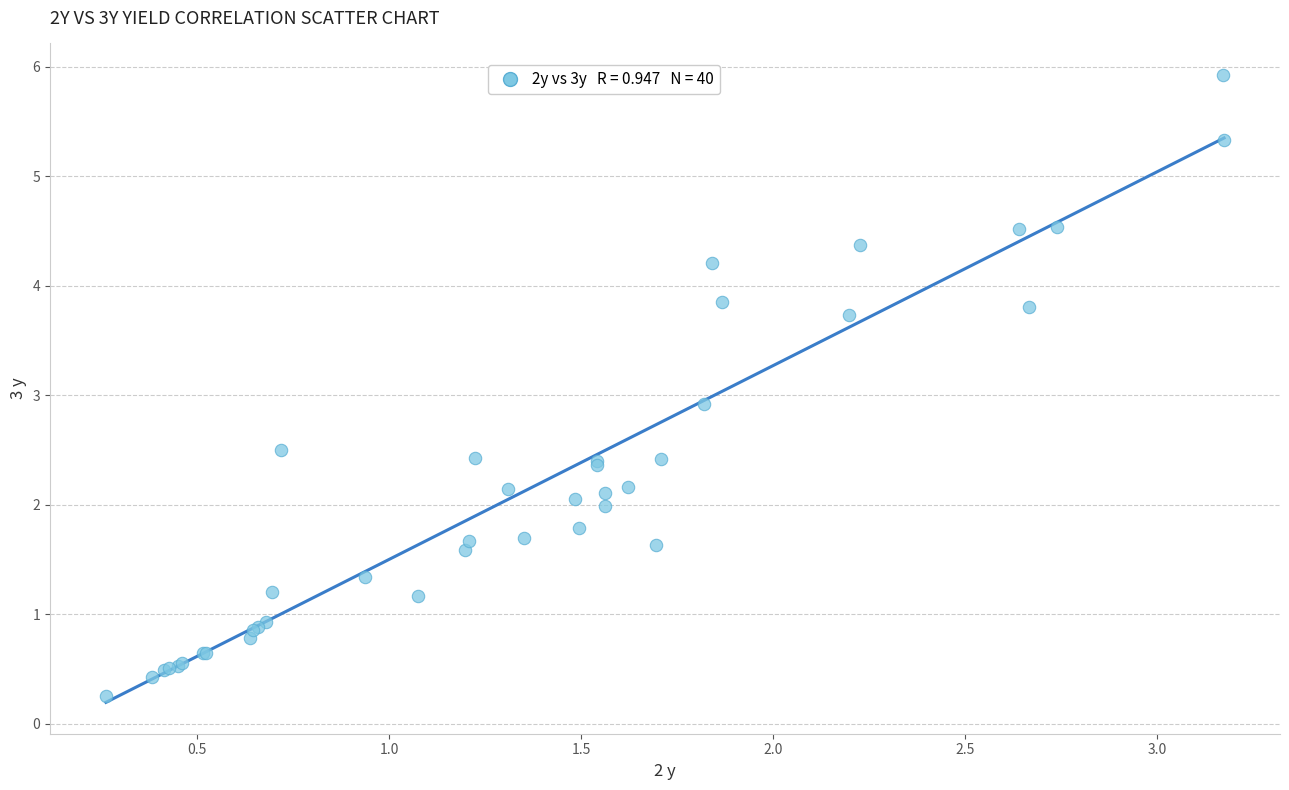

What Y value in the scatter plot is closest to 3?

2.9